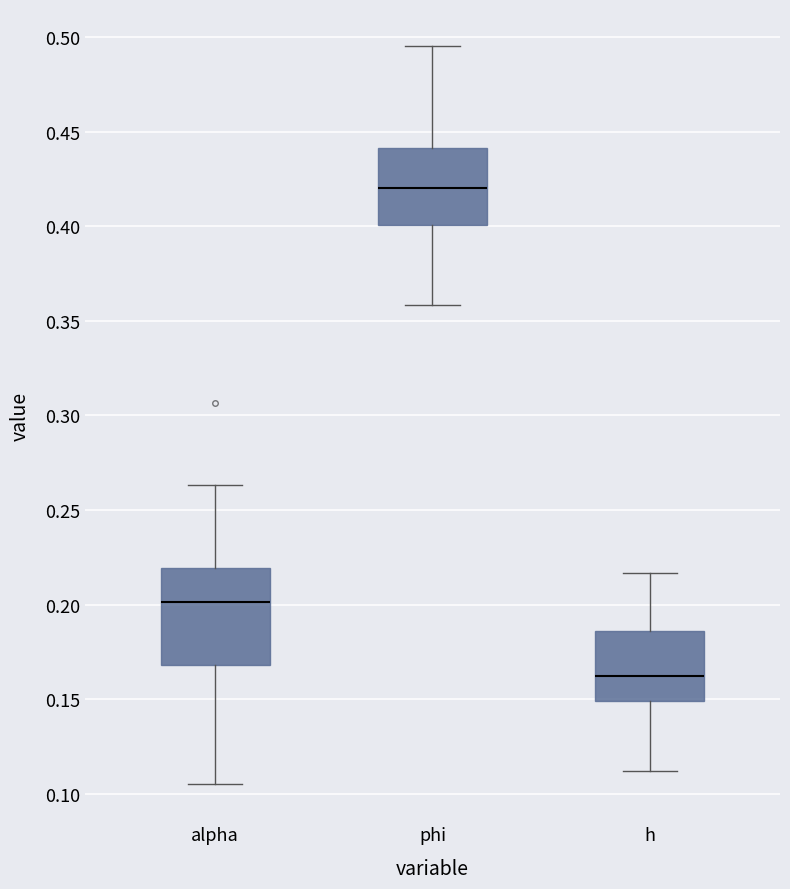

Reading left to right, read every box against the y-axis: the position of its median line, the range the box covers, and the ends of its whiskers. The values are not printed on the chart, so give them approximately, as read against the axis.

alpha: median 0.200, box 0.170 to 0.220, whiskers 0.105 to 0.265
phi: median 0.420, box 0.400 to 0.440, whiskers 0.360 to 0.495
h: median 0.160, box 0.150 to 0.185, whiskers 0.110 to 0.215